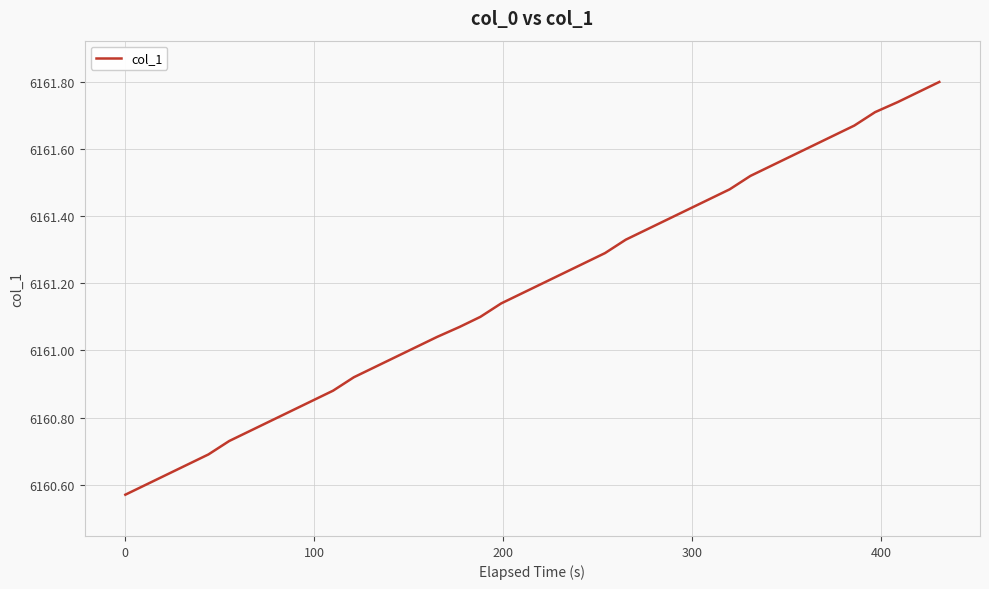

What is the difference between the maximum and minimum values?

1.2